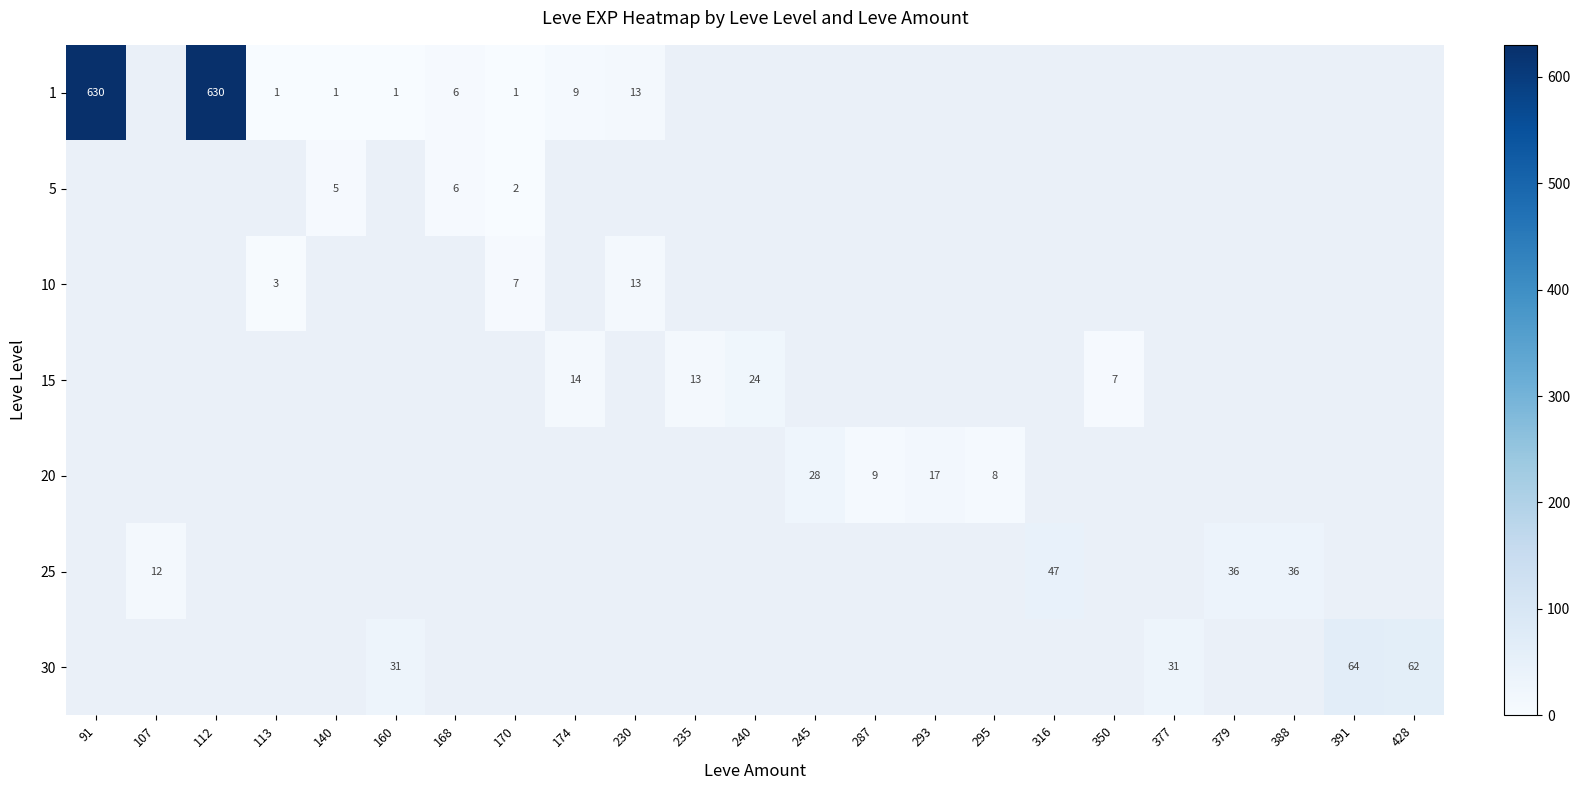

Is it true that 10 equals -8 at 428?

False